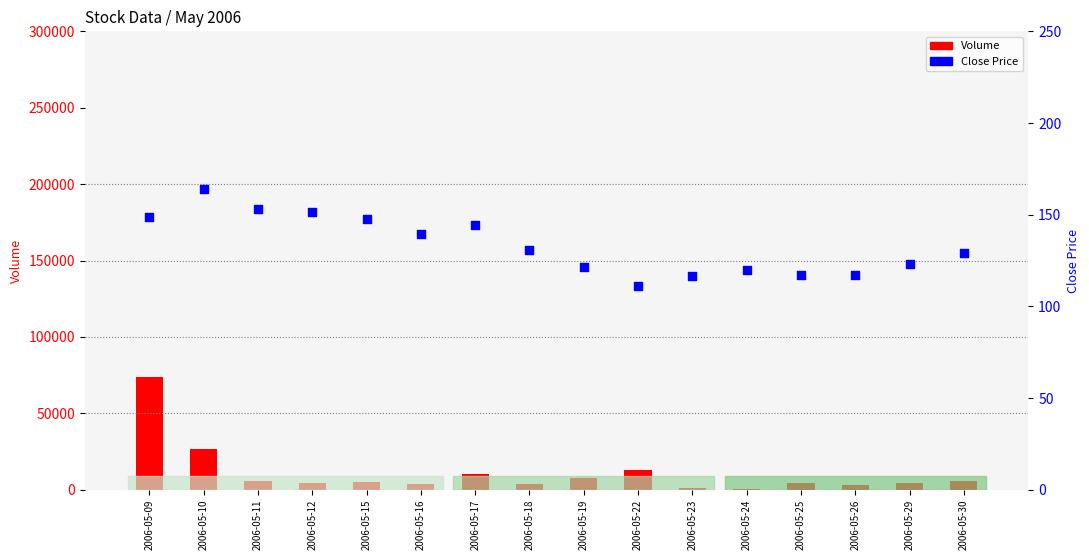

At how many categories does at least one series exceed 62909?

1